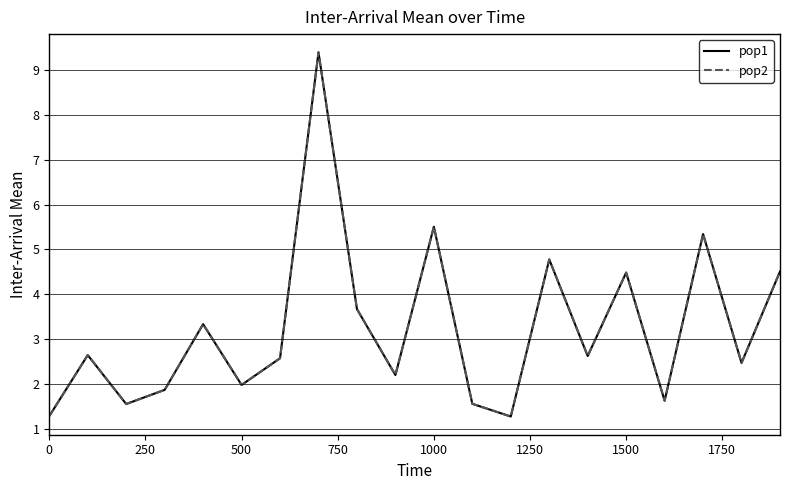

Reading right to left, what are all the values shown in this chart?

pop1: 4.5	2.5	5.3	1.6	4.5	2.6	4.8	1.3	1.6	5.5	2.2	3.7	9.4	2.6	2.0	3.3	1.9	1.5	2.6	1.3
pop2: 4.5	2.5	5.3	1.6	4.5	2.6	4.8	1.3	1.6	5.5	2.2	3.7	9.4	2.6	2.0	3.3	1.9	1.5	2.6	1.3